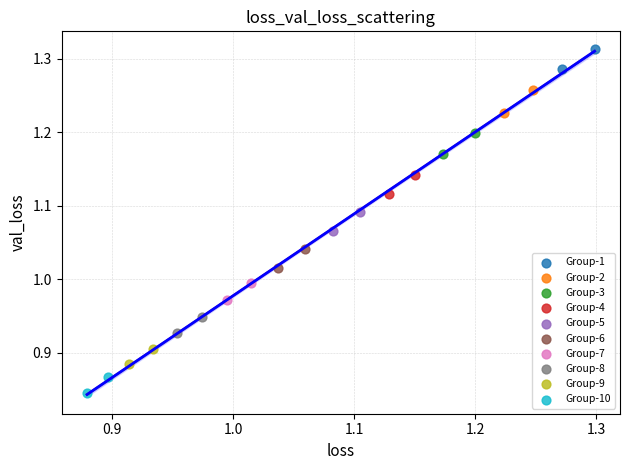

What are all the series names shown in the legend?

Group-1, Group-2, Group-3, Group-4, Group-5, Group-6, Group-7, Group-8, Group-9, Group-10